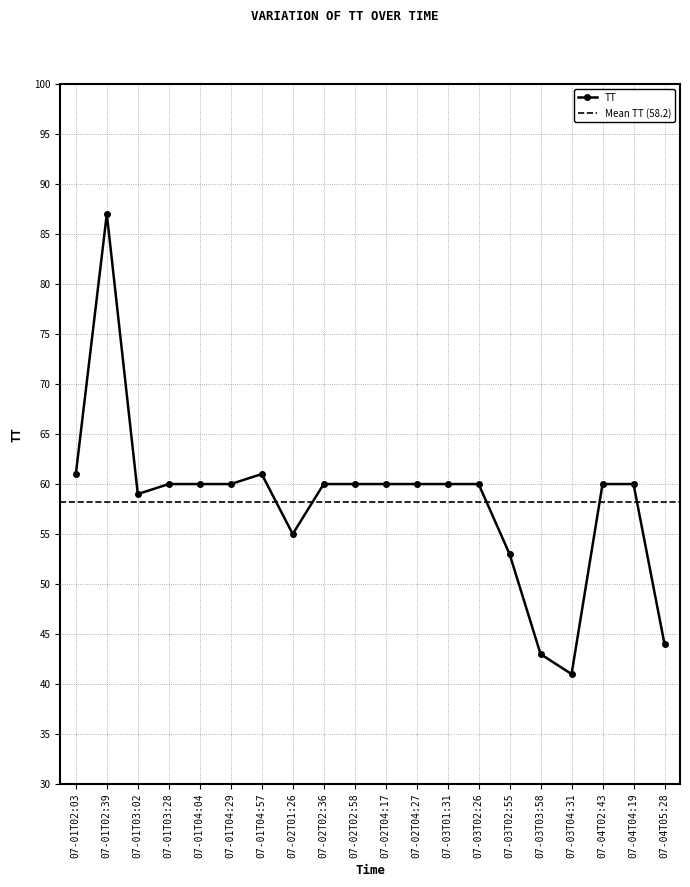

The TT series shows 26 at 07-02T02:36. True or false?

False